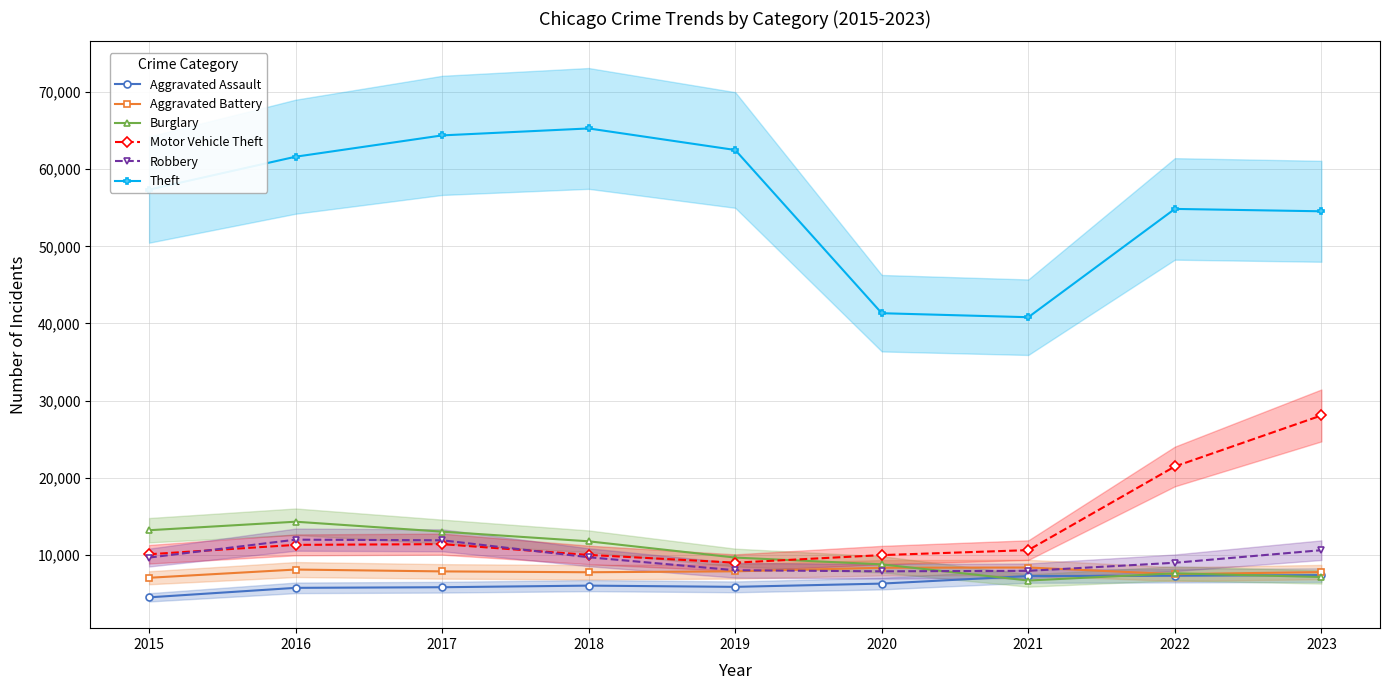

True or false: Aggravated Assault and Aggravated Battery intersect in this chart.

False